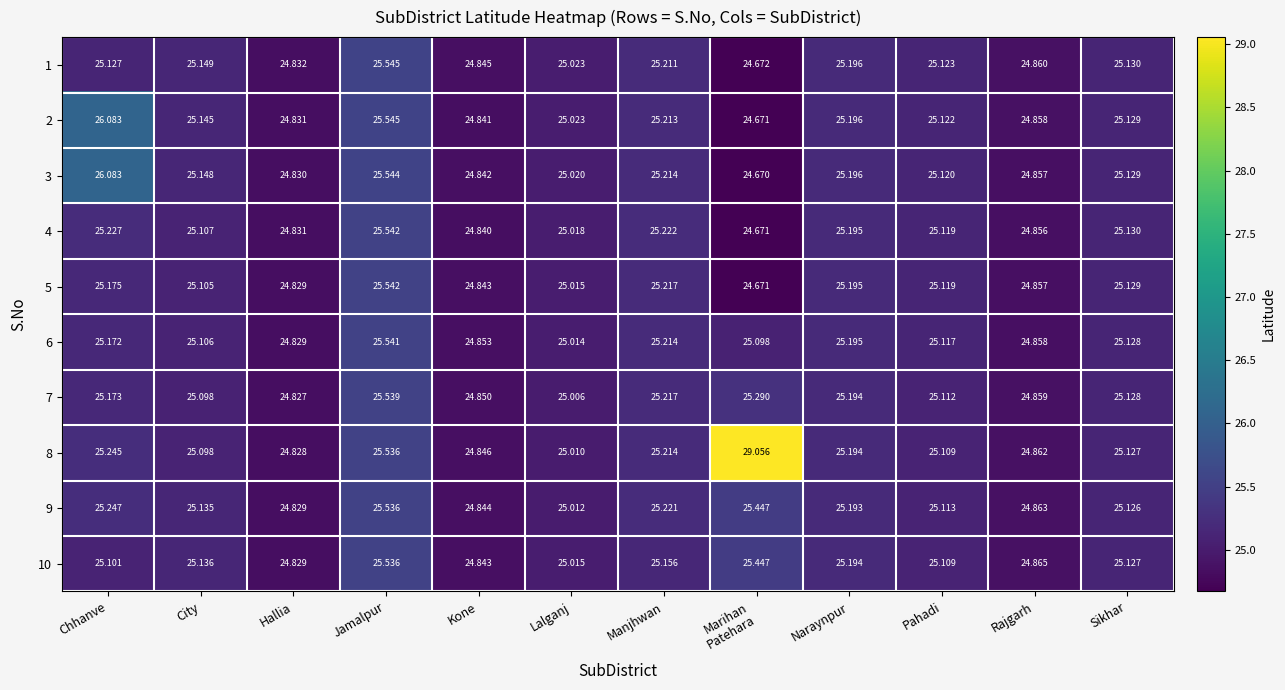

At which category is the sum across all series the highest?

Jamalpur